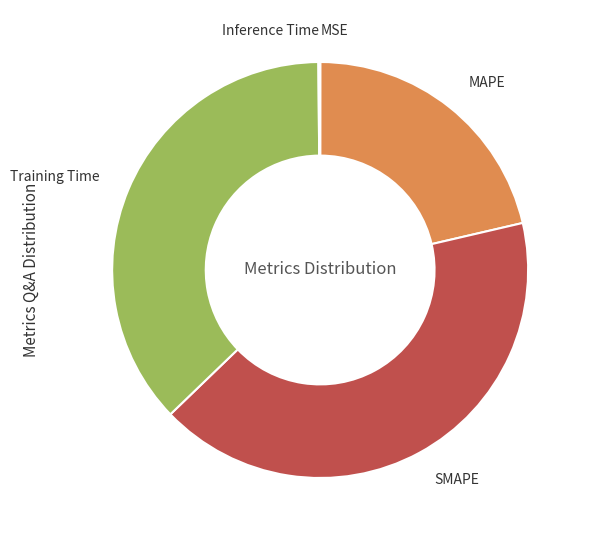

Is there any slice that represents more than half of the pie?

No